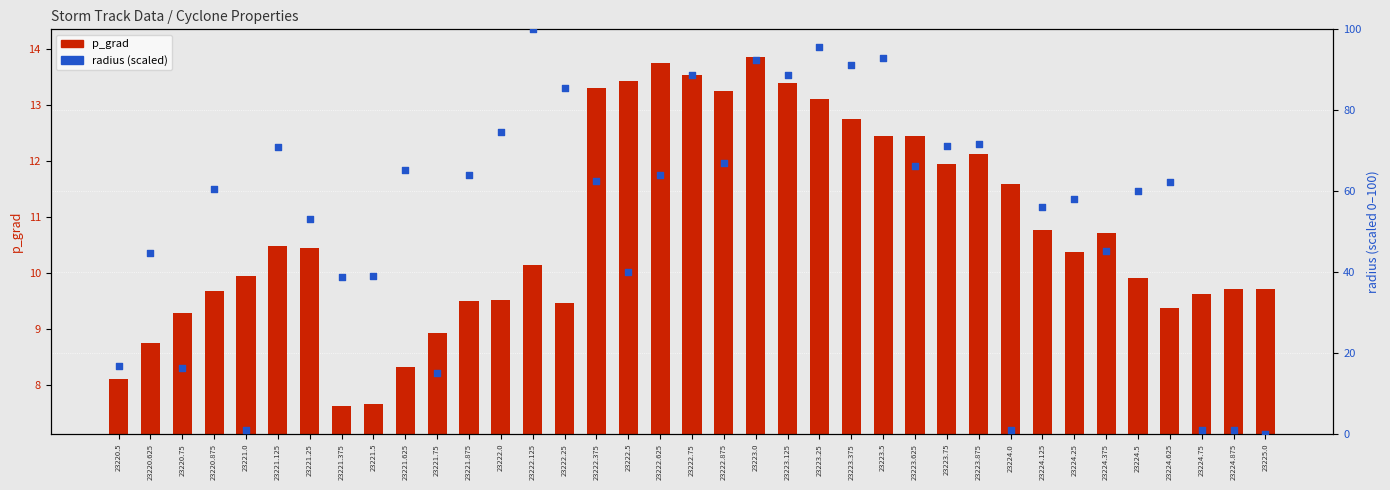

Which series reaches the maximum Y coordinate?

radius (scaled)